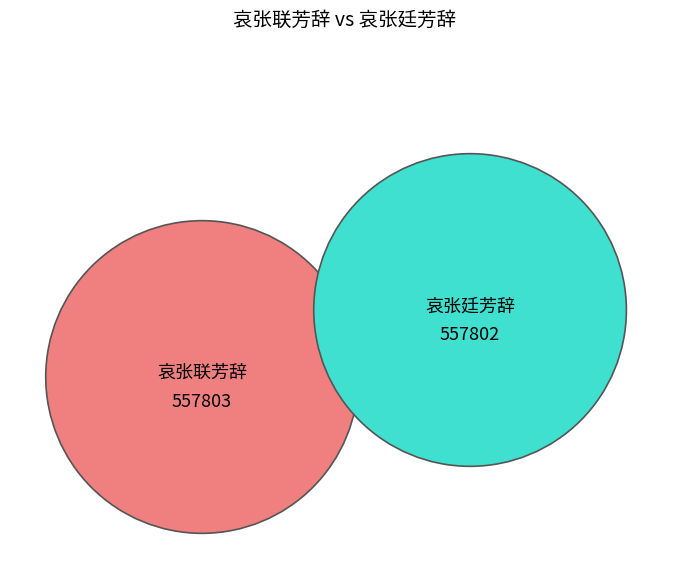

To the nearest percent, what is the average slice percentage?

50%